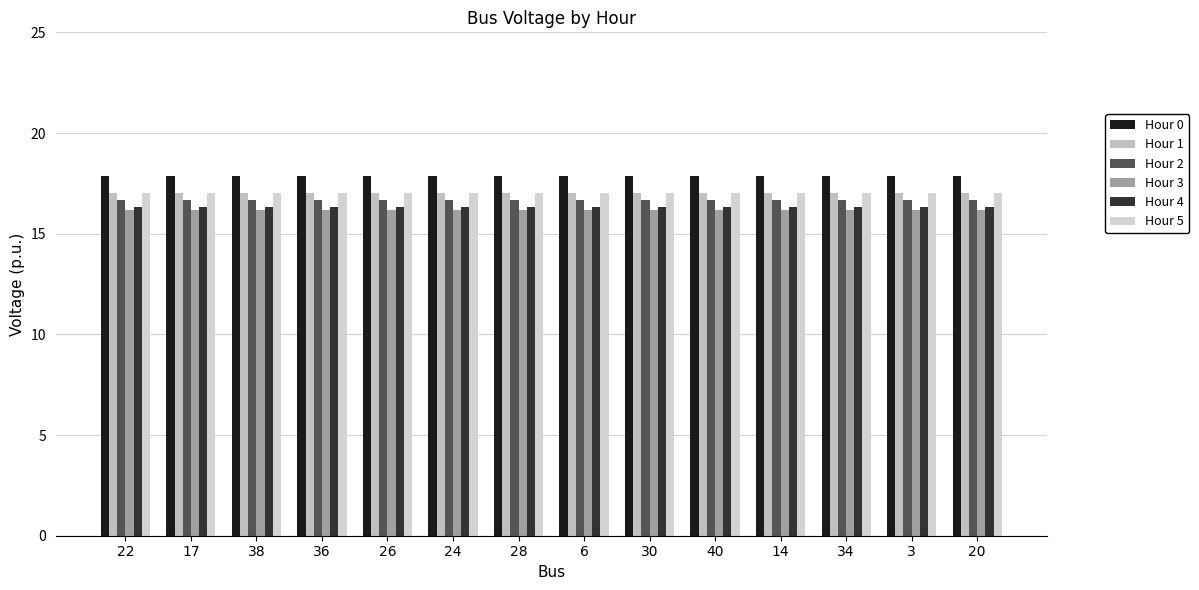

Reading left to right, what are all the values shown in this chart?

Hour 0: 22=17.9	17=17.9	38=17.9	36=17.9	26=17.9	24=17.9	28=17.9	6=17.9	30=17.9	40=17.9	14=17.9	34=17.9	3=17.9	20=17.9
Hour 1: 22=17.0	17=17.0	38=17.0	36=17.0	26=17.0	24=17.0	28=17.0	6=17.0	30=17.0	40=17.0	14=17.0	34=17.0	3=17.0	20=17.0
Hour 2: 22=16.7	17=16.7	38=16.7	36=16.7	26=16.7	24=16.7	28=16.7	6=16.7	30=16.7	40=16.7	14=16.7	34=16.7	3=16.7	20=16.7
Hour 3: 22=16.2	17=16.2	38=16.2	36=16.2	26=16.2	24=16.2	28=16.2	6=16.2	30=16.2	40=16.2	14=16.2	34=16.2	3=16.2	20=16.2
Hour 4: 22=16.3	17=16.3	38=16.3	36=16.3	26=16.3	24=16.3	28=16.3	6=16.3	30=16.3	40=16.3	14=16.3	34=16.3	3=16.3	20=16.3
Hour 5: 22=17.0	17=17.0	38=17.0	36=17.0	26=17.0	24=17.0	28=17.0	6=17.0	30=17.0	40=17.0	14=17.0	34=17.0	3=17.0	20=17.0